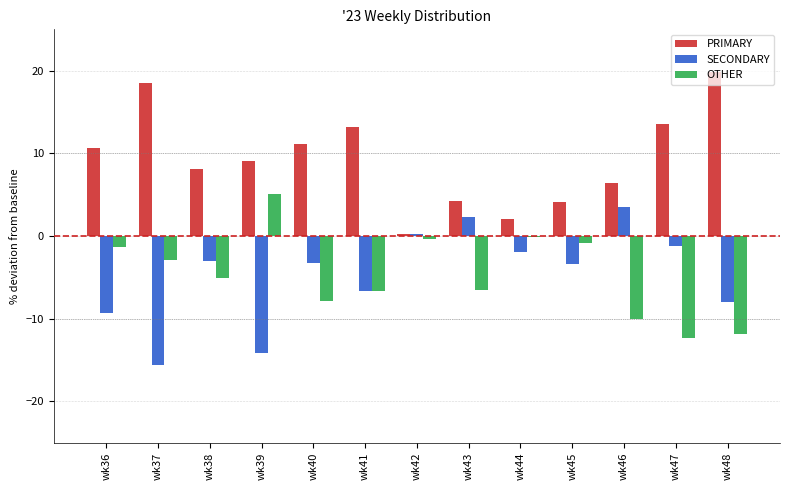

Which series has the largest total across all categories?

PRIMARY